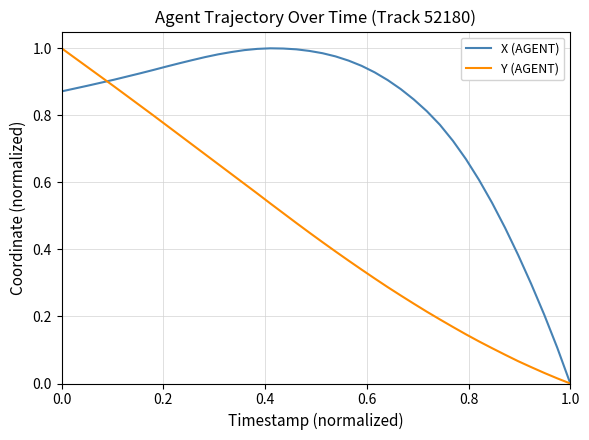

Rank the series by their average value, from lowest to highest.

Y (AGENT), X (AGENT)